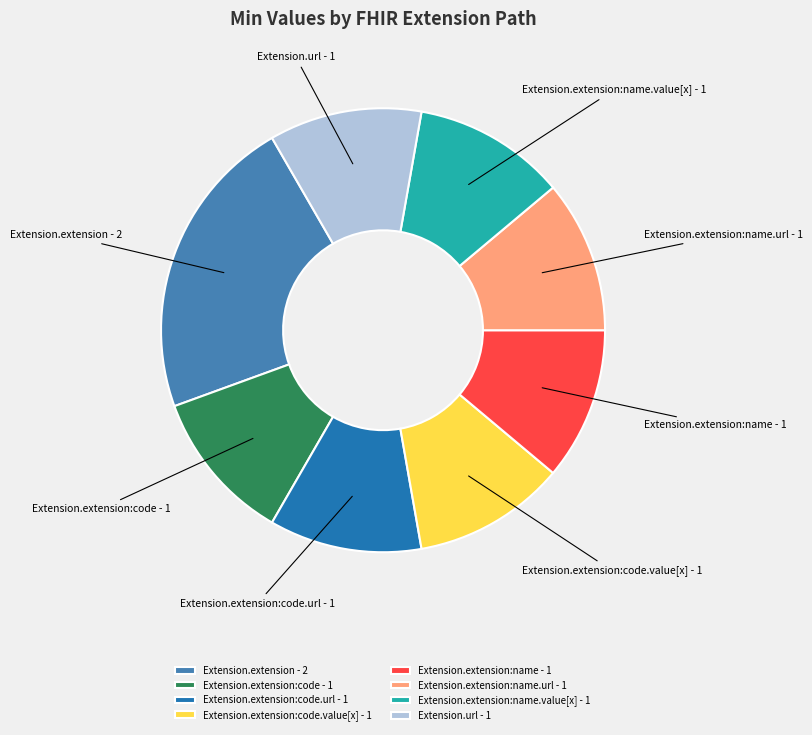

What is the largest slice in the pie chart?

Extension.extension - 2